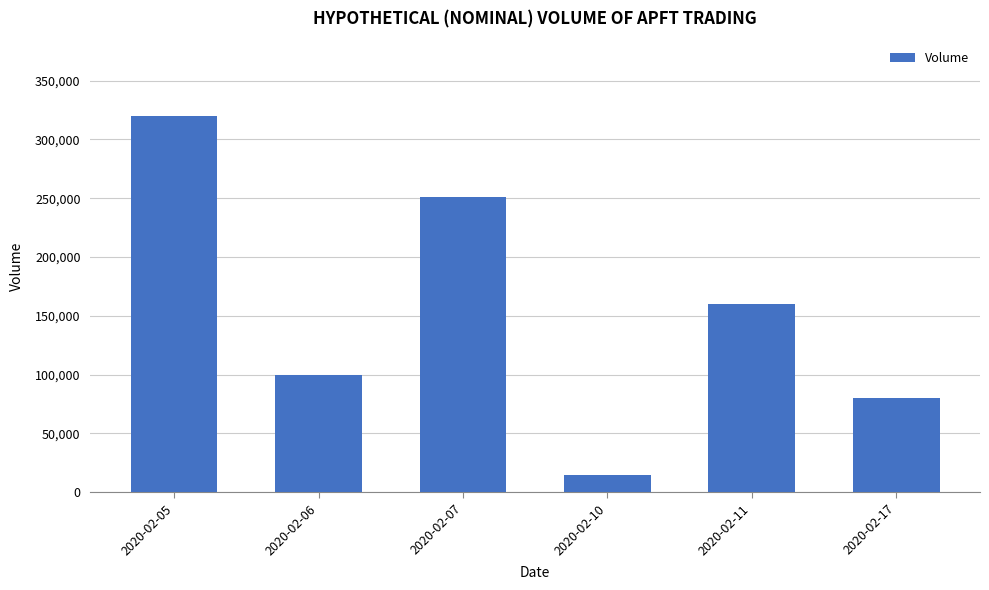

Which label corresponds to the largest value in the chart?

2020-02-05